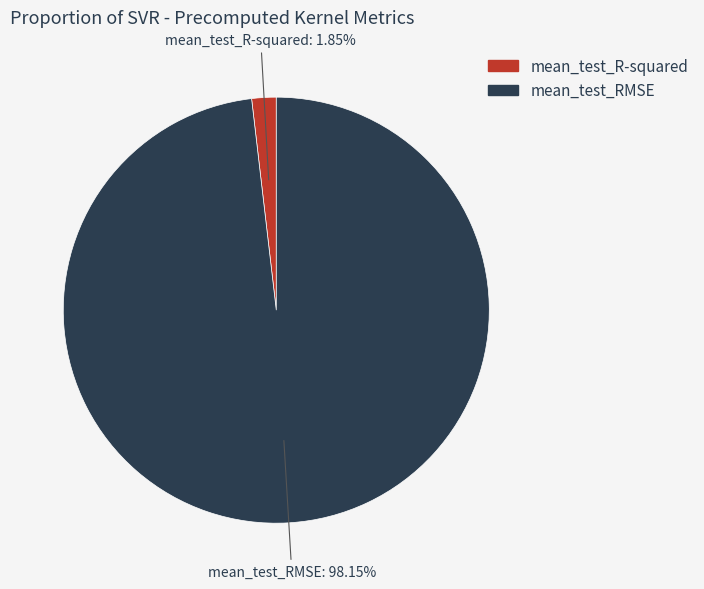

Which slice is the largest?

mean_test_RMSE